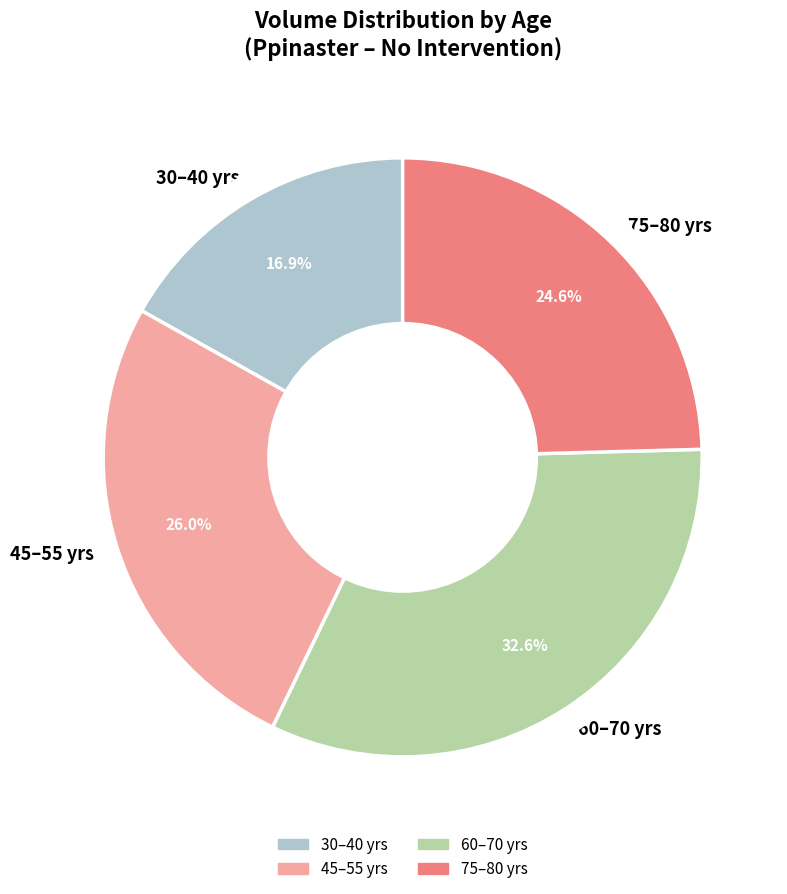

Combined, what portion of the pie is 30–40 yrs and 45–55 yrs?

42.9%